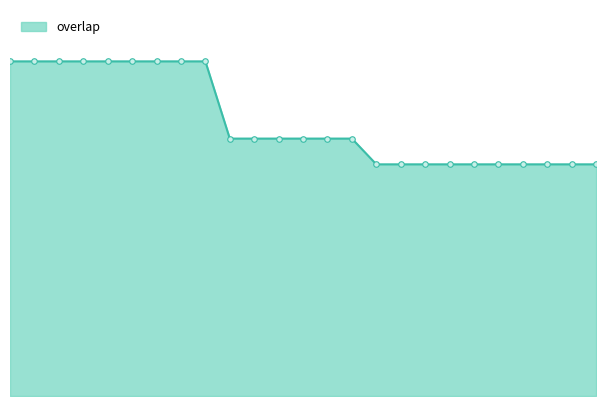

Is this an area chart (filled region under the line)?

Yes